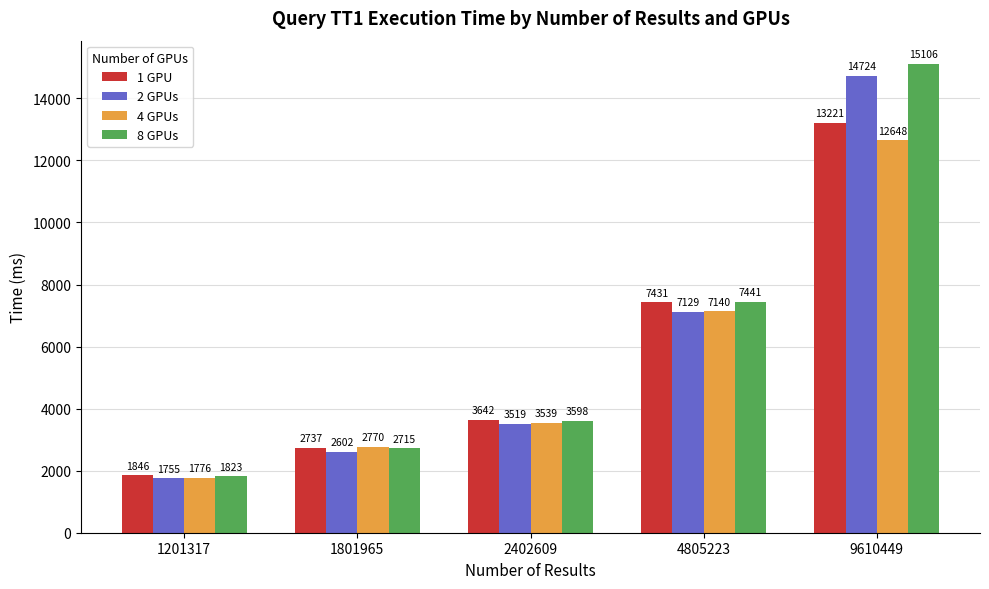

At 1201317, list the series in order from largest to smallest.

1 GPU, 8 GPUs, 4 GPUs, 2 GPUs